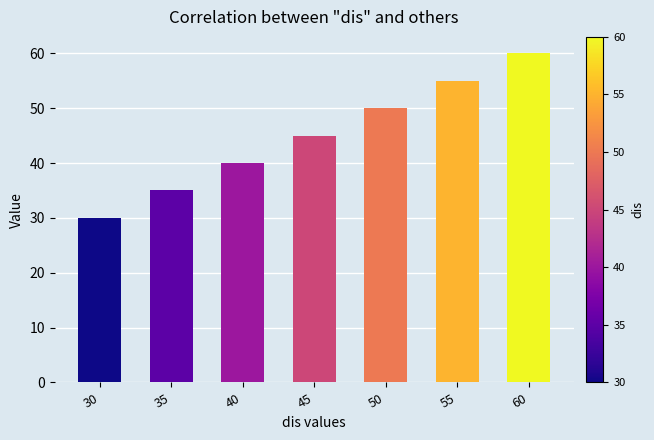

What is the minimum value shown in the chart?

30